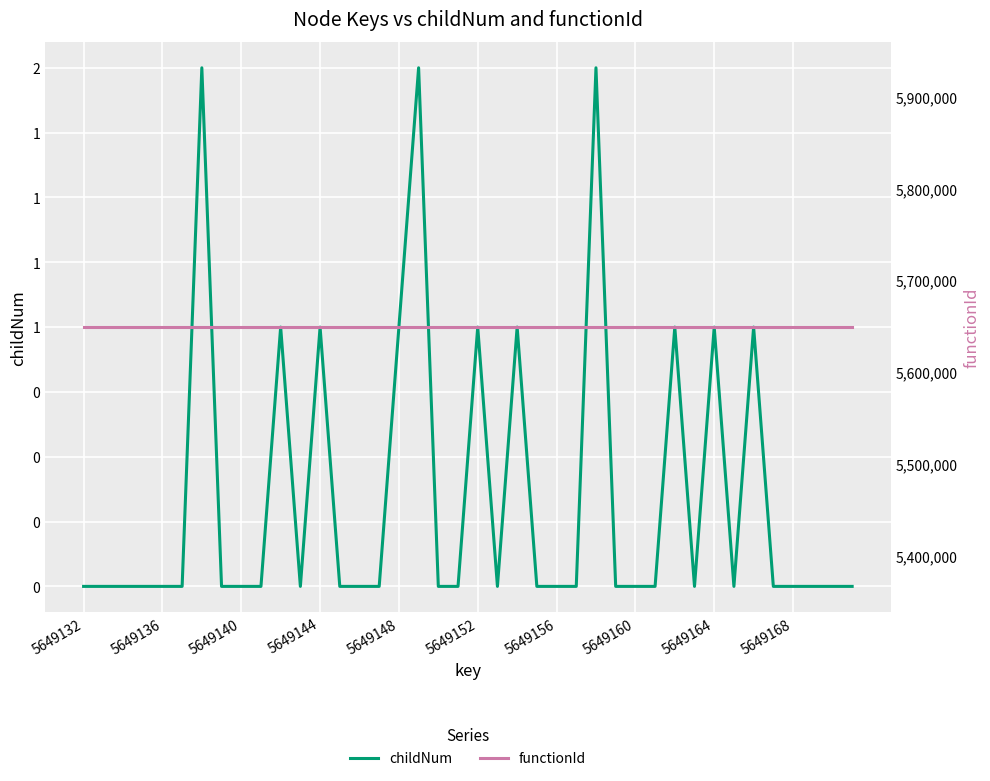

What is the difference between the maximum and minimum values in the childNum series?

2